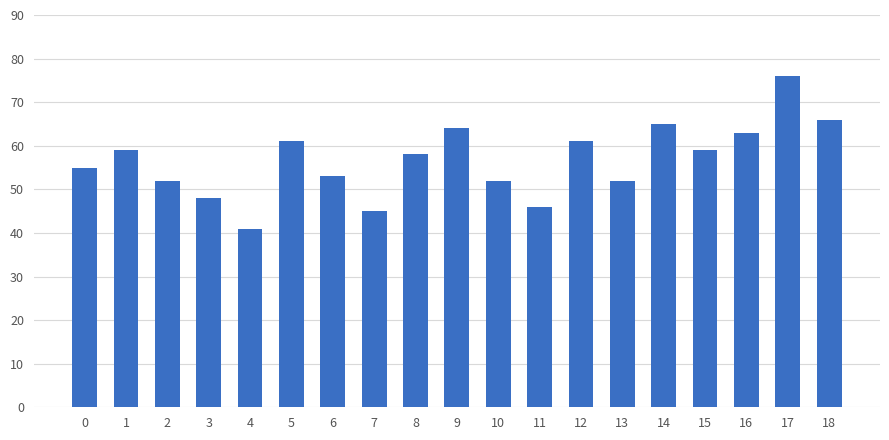

Reading left to right, list all the values displayed in this chart.

55	59	52	48	41	61	53	45	58	64	52	46	61	52	65	59	63	76	66